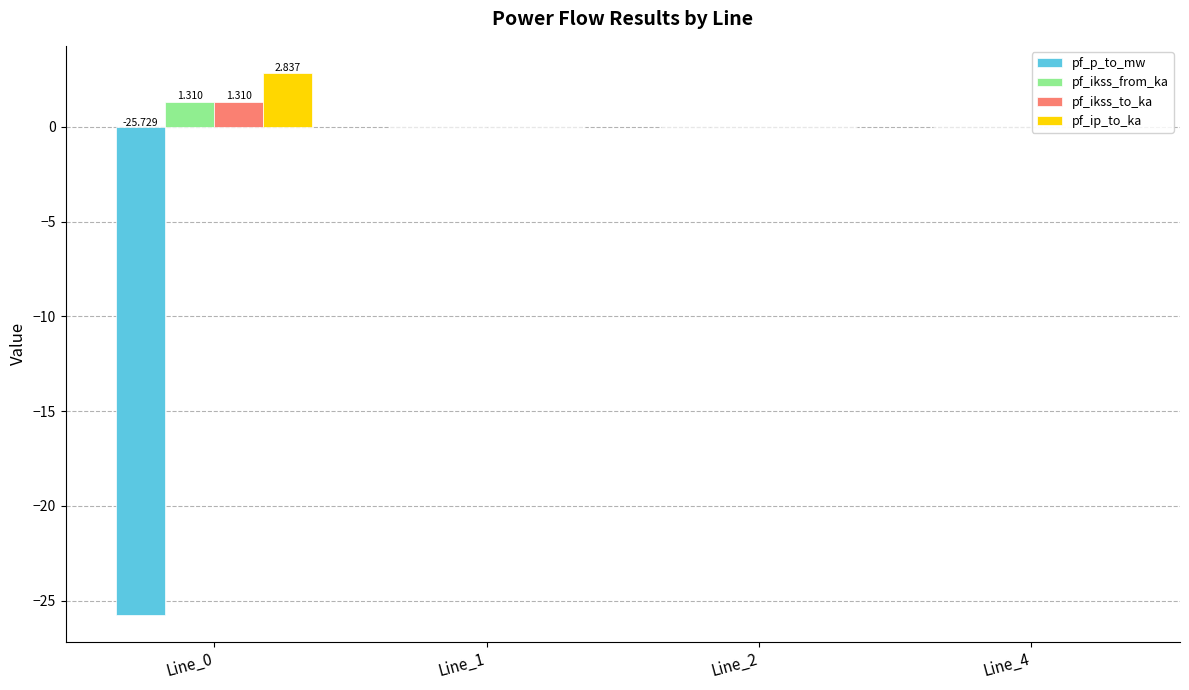

Between Line_0 and Line_1, which series saw the biggest shift?

pf_p_to_mw